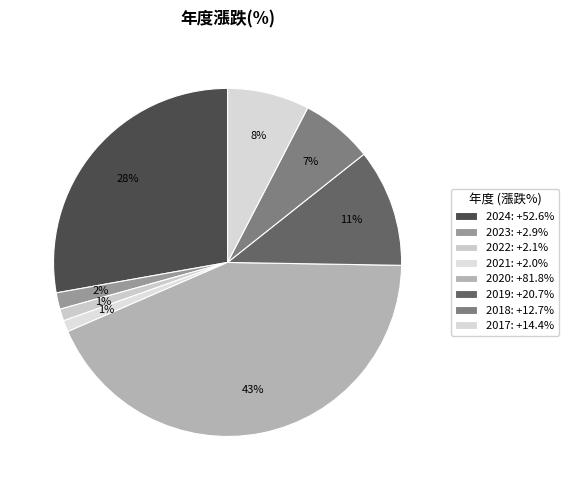

Which slice is the largest?

2020